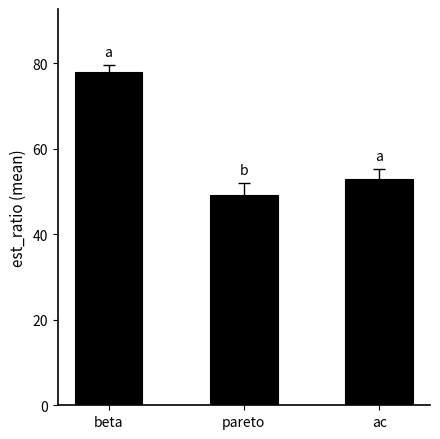

Reading left to right, extract all data points from this chart.

beta=77.8	pareto=49.0	ac=53.0